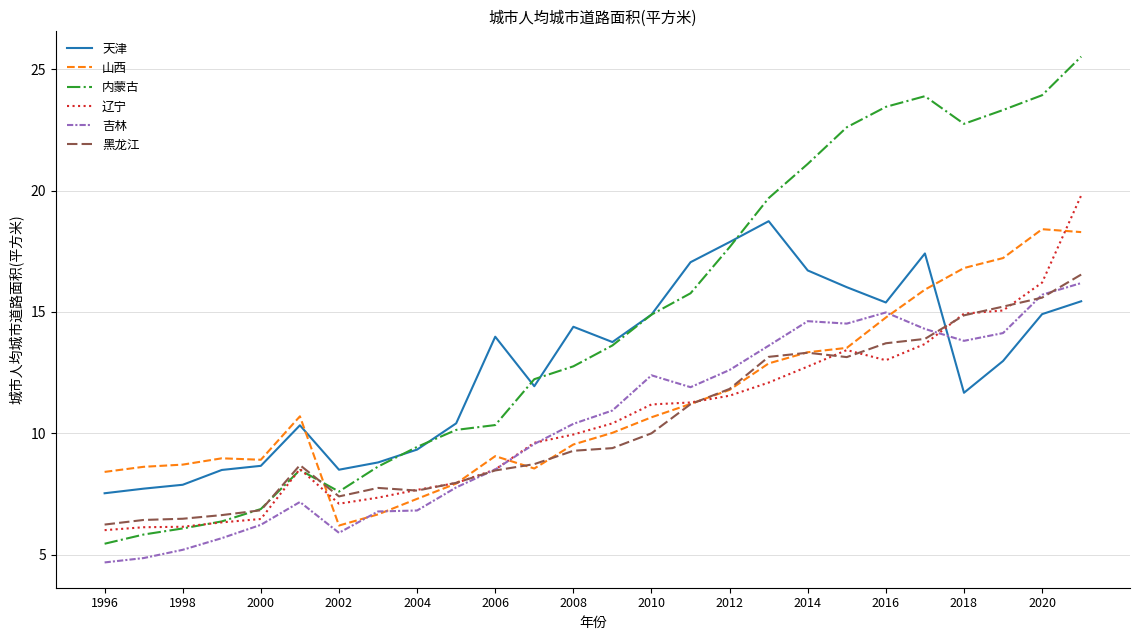

What is the minimum value for 内蒙古?

5.5